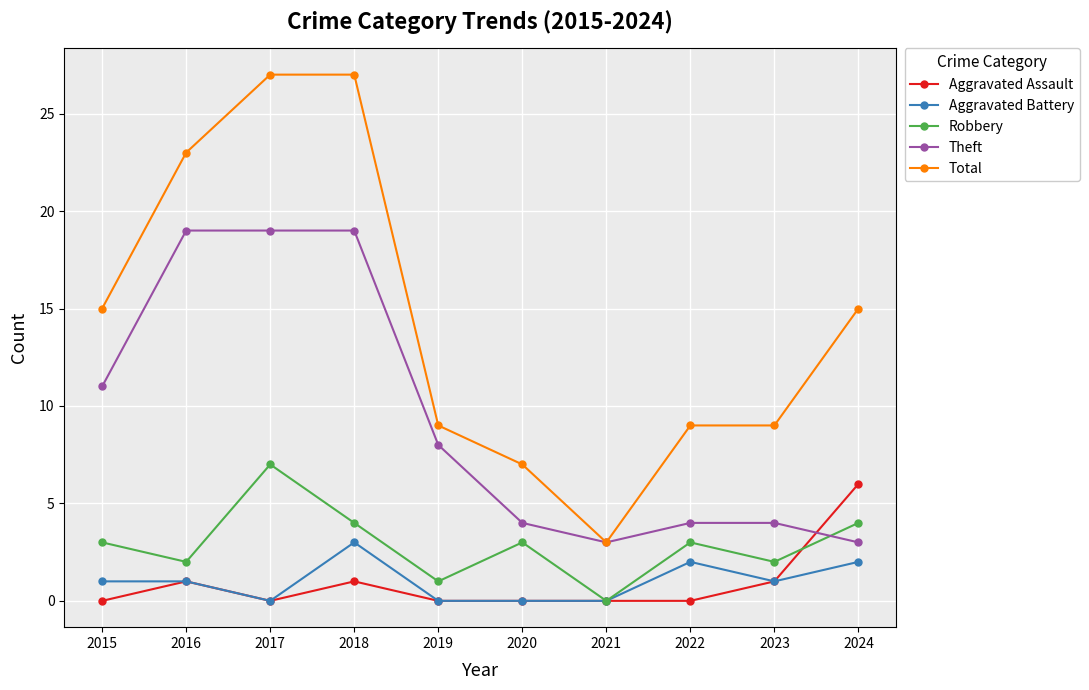

Between which two adjacent categories do Theft and Robbery first intersect?

2023 and 2024